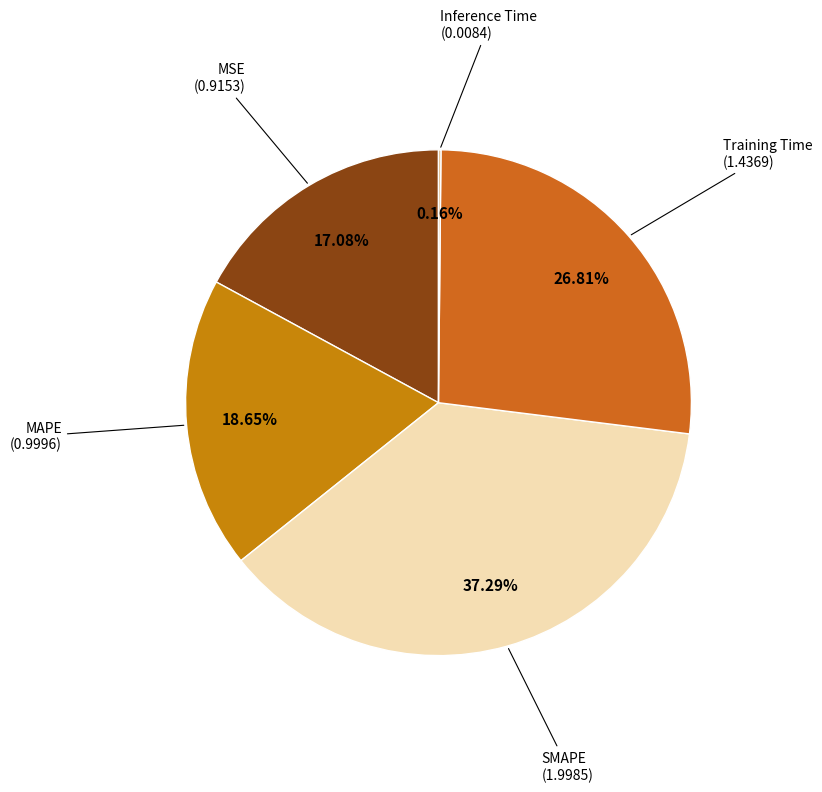

Does any single category account for the majority?

No